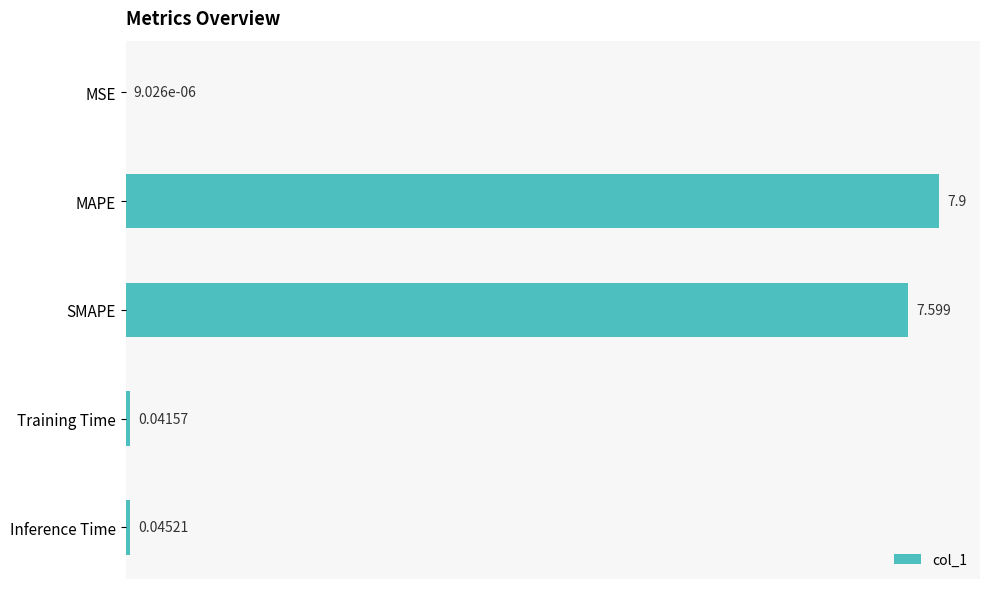

Which label corresponds to the largest value in the chart?

MAPE